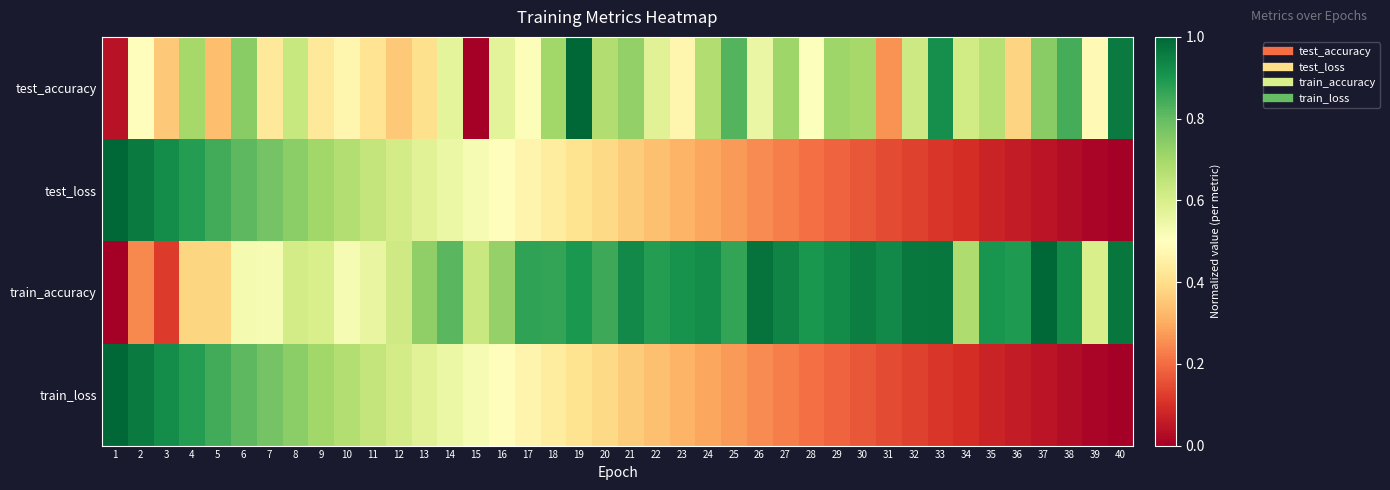

Rank the series by their maximum value, from highest to lowest.

test_accuracy, test_loss, train_accuracy, train_loss